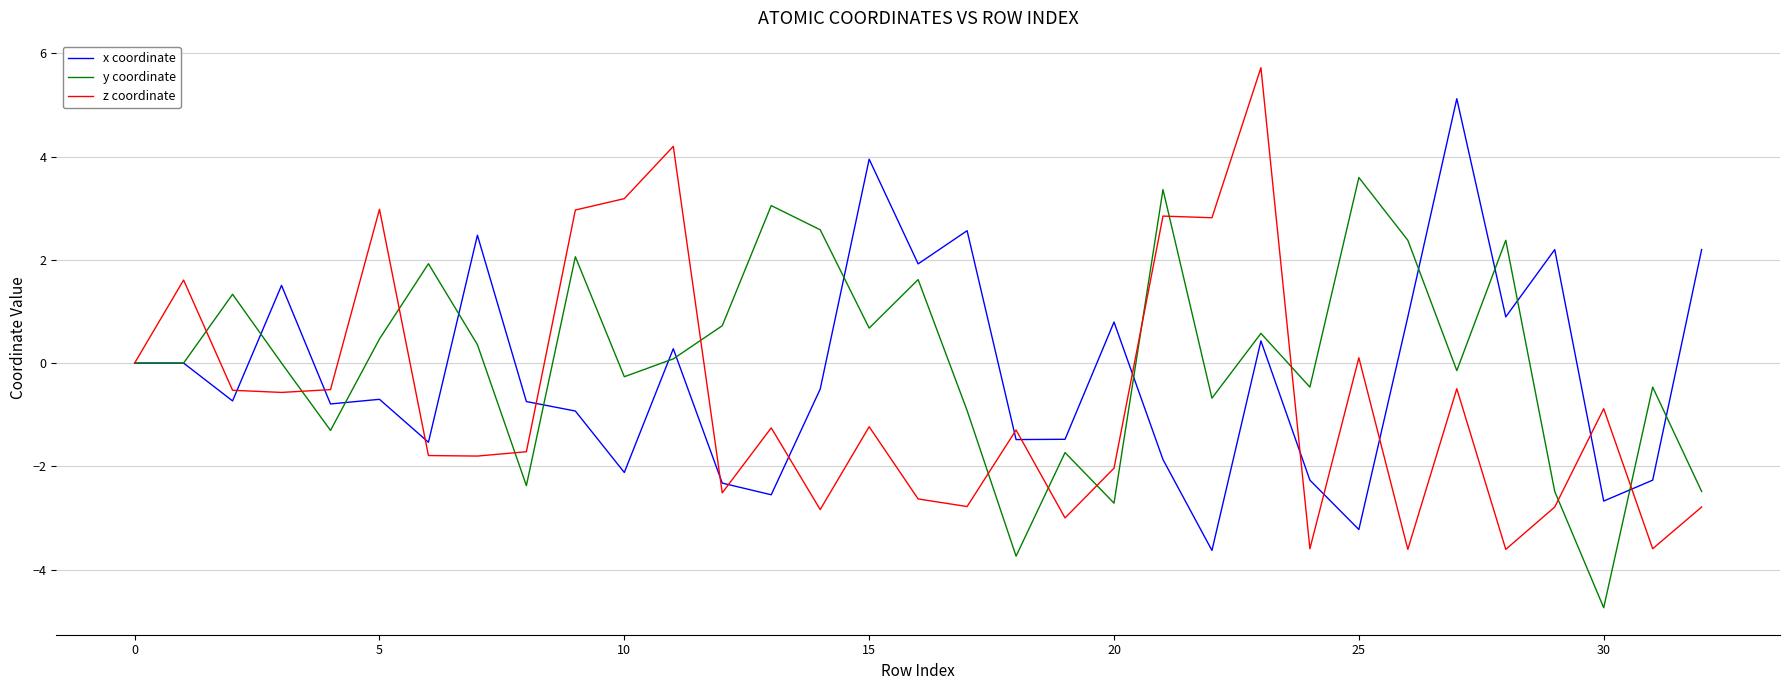

List the series in order of their peak value, highest first.

z coordinate, x coordinate, y coordinate